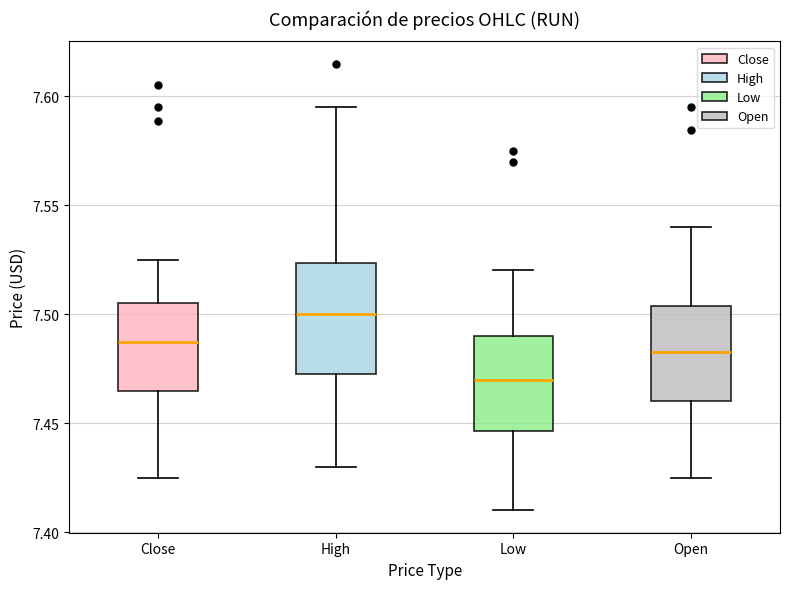

Comparing the boxes themselves (not the whiskers), which one is the tallest?

High